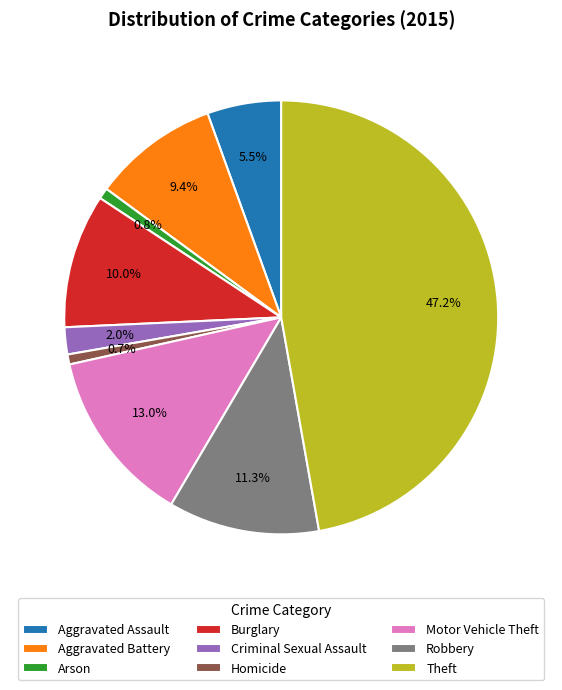

True or false: Criminal Sexual Assault accounts for 2% of the total.

True